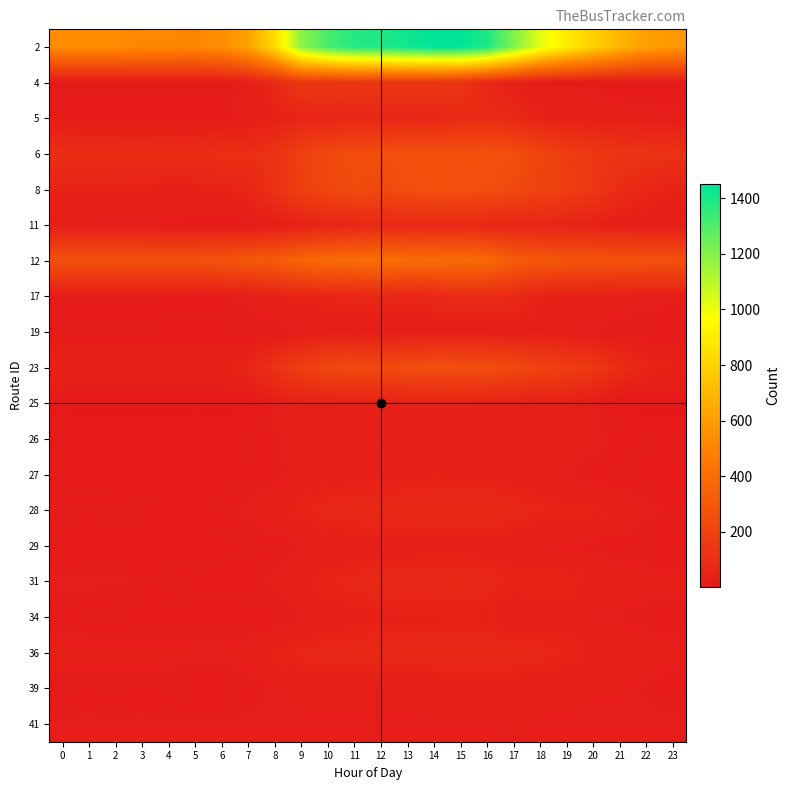

List the series in order of their peak value, lowest first.

41, 19, 39, 29, 26, 25, 27, 34, 31, 11, 36, 28, 5, 17, 4, 23, 8, 6, 12, 2